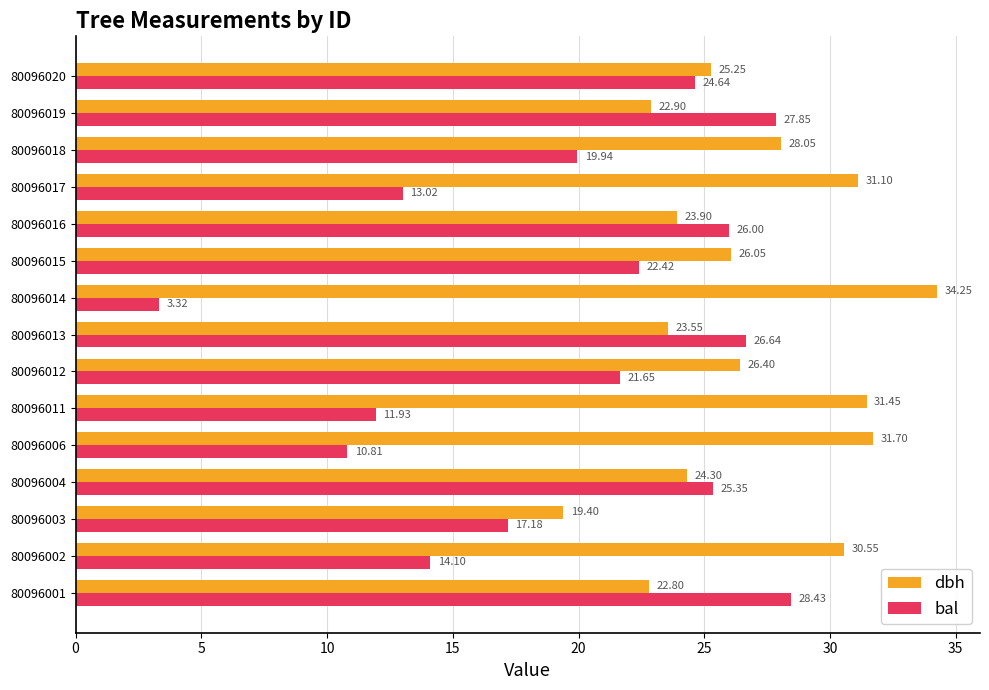

At 80096013, list the series in order from largest to smallest.

bal, dbh